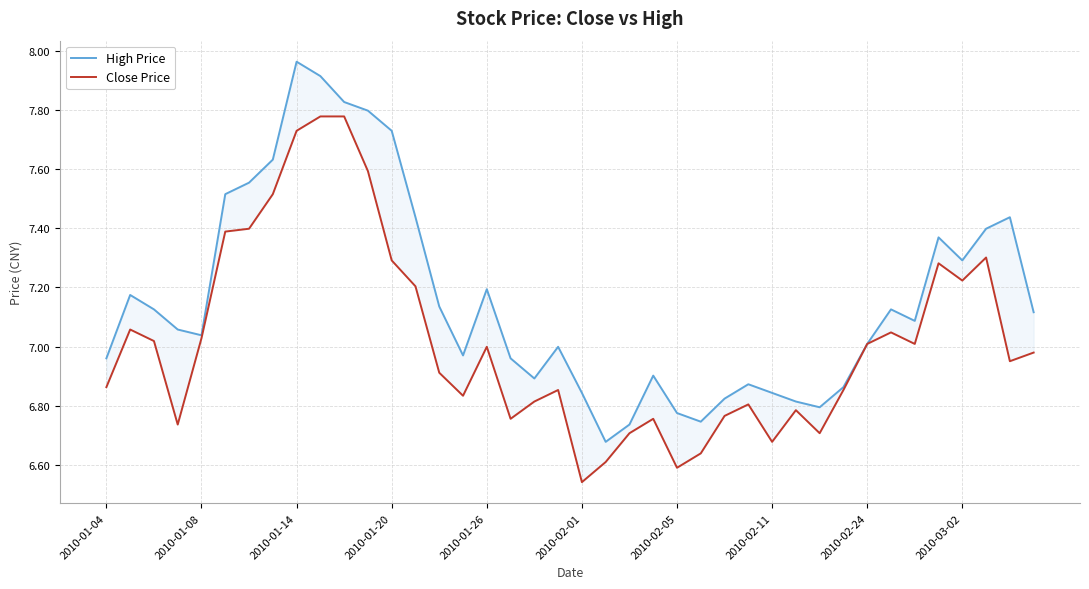

Is this an area chart (filled region under the line)?

No